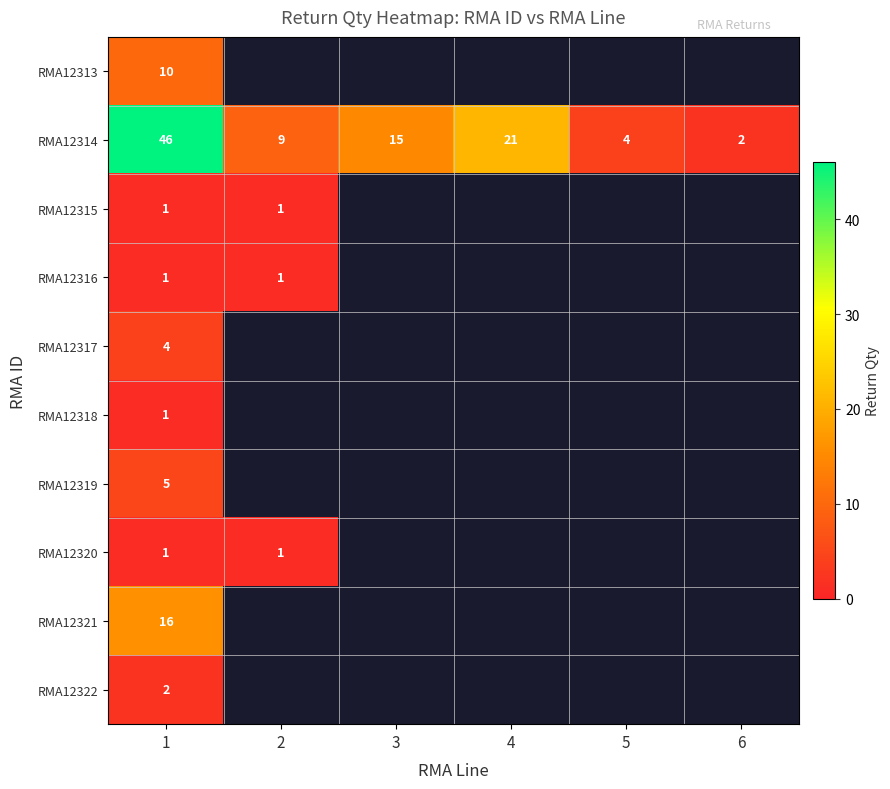

How many series are shown in this chart?

10